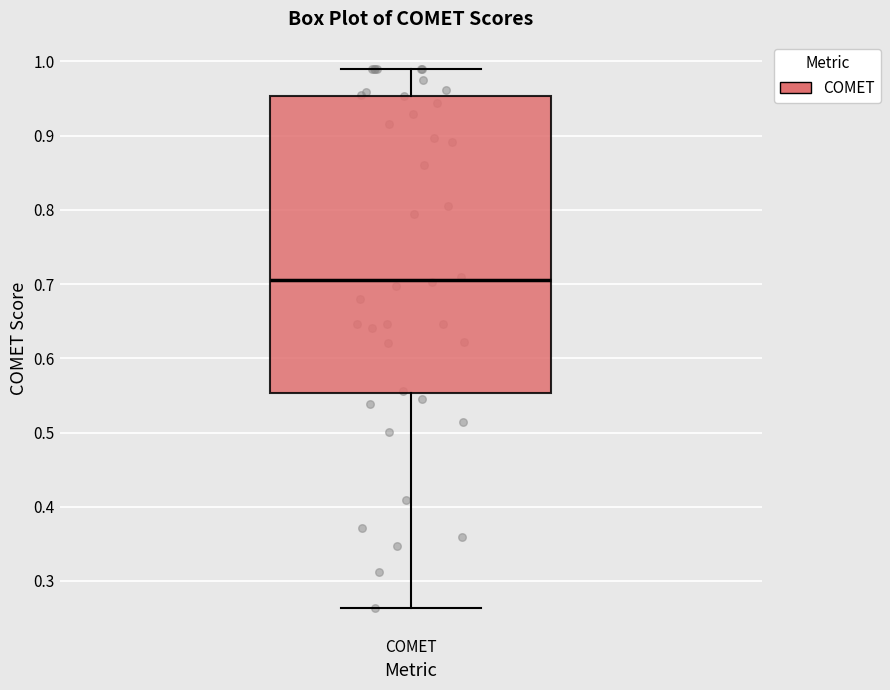

Read this box plot against the y-axis: the position of the median line, the range covered by the box, and the ends of both whiskers. The values are not printed on the chart, so give them approximately, as read against the axis.

median 0.71, box 0.55 to 0.95, whiskers 0.26 to 0.99